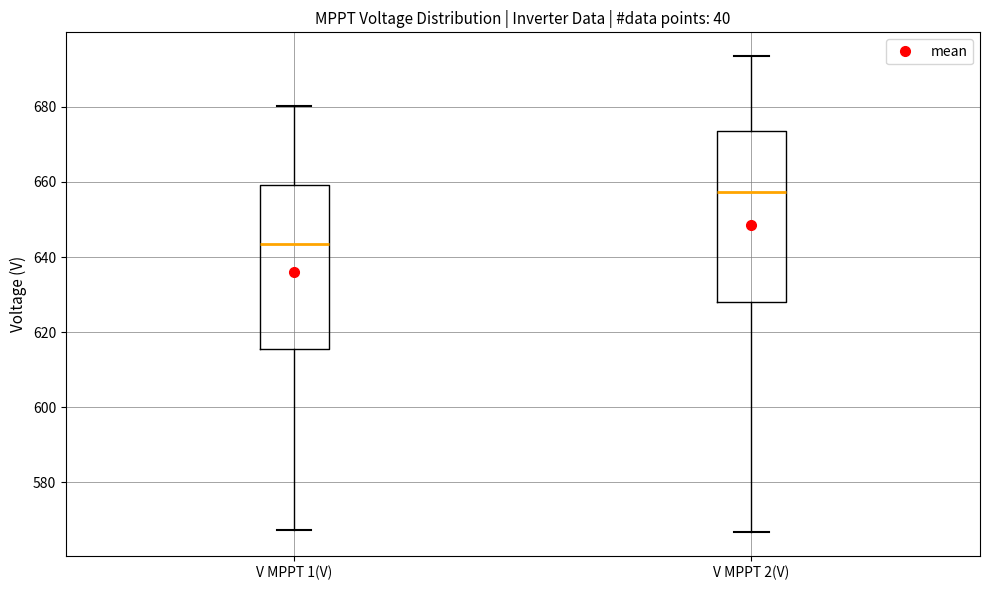

Which box has the highest median line?

V MPPT 2(V)